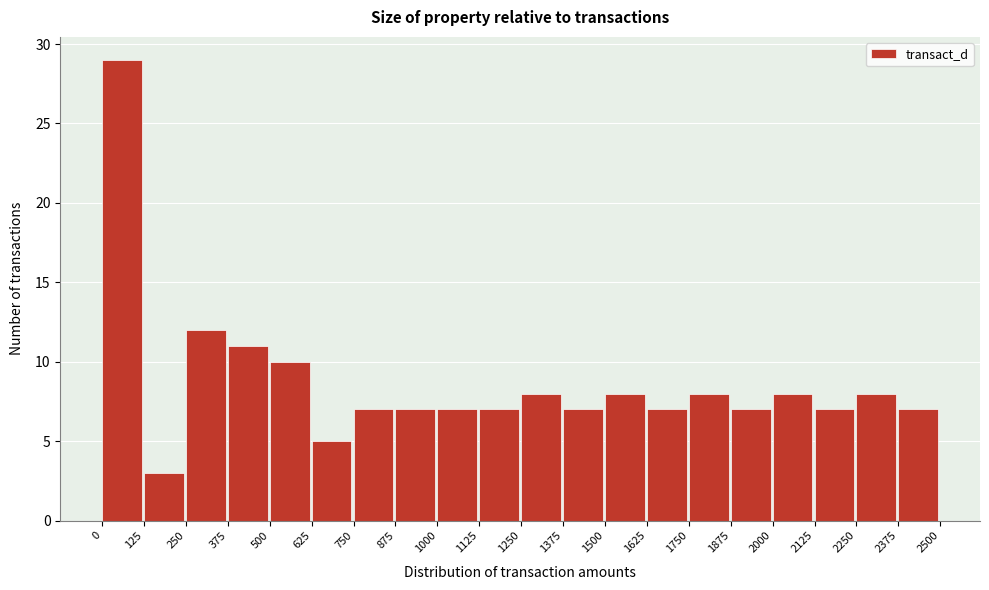

How tall is the bar that spans 375 to 500 on the x-axis? The values are not printed on the chart, so give them approximately, as read against the axis.

11